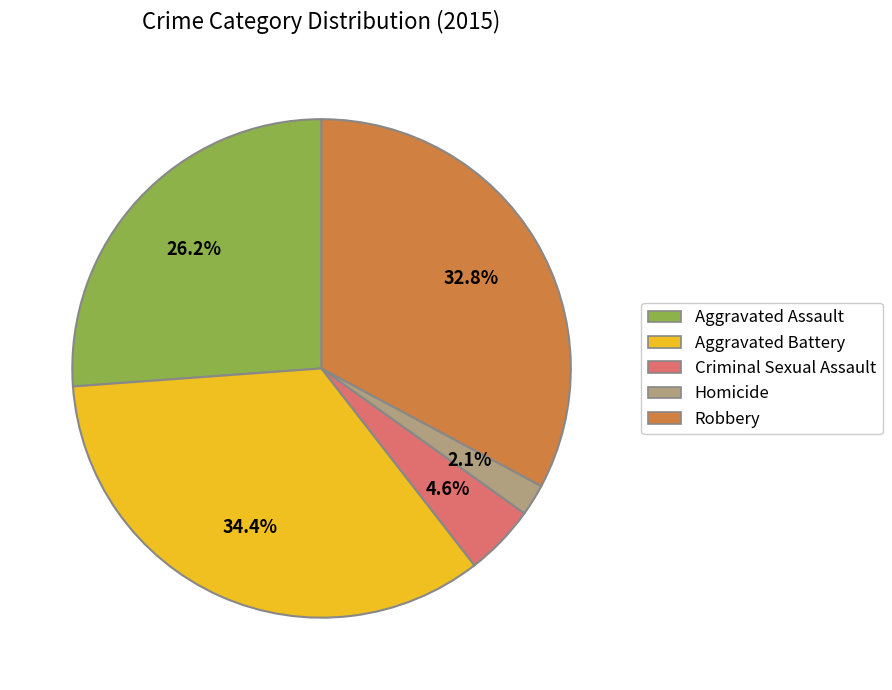

To the nearest percent, what percentage of the pie is Aggravated Battery?

34%